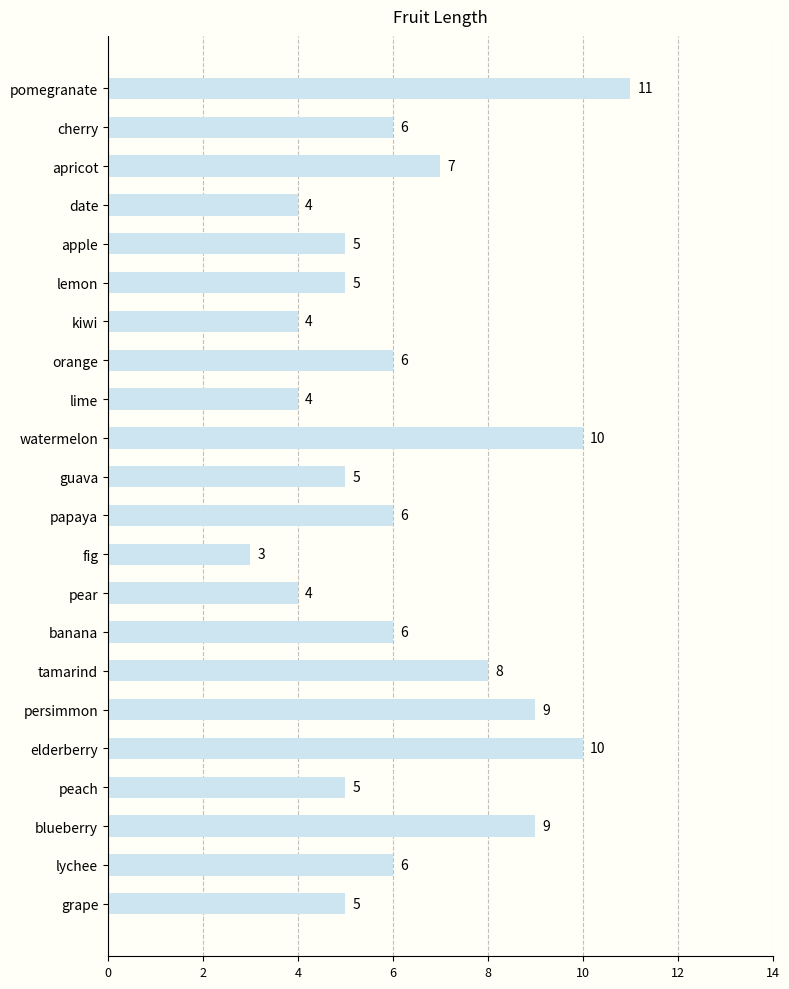

At which label is the value closest to 7?

apricot